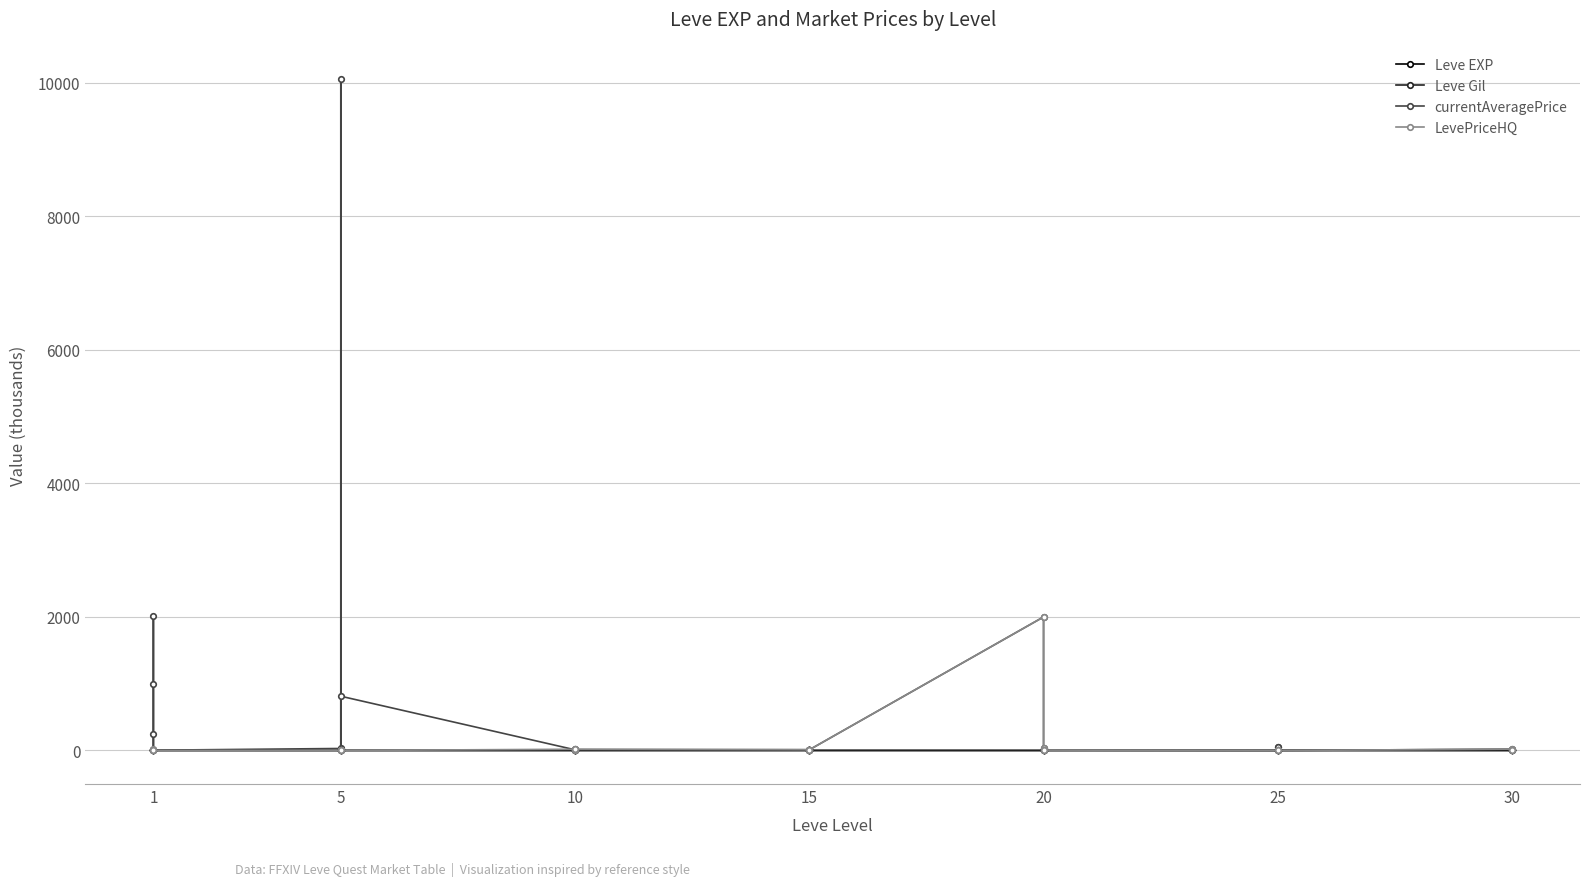

What is the sum of all Leve Gil values?

22.6